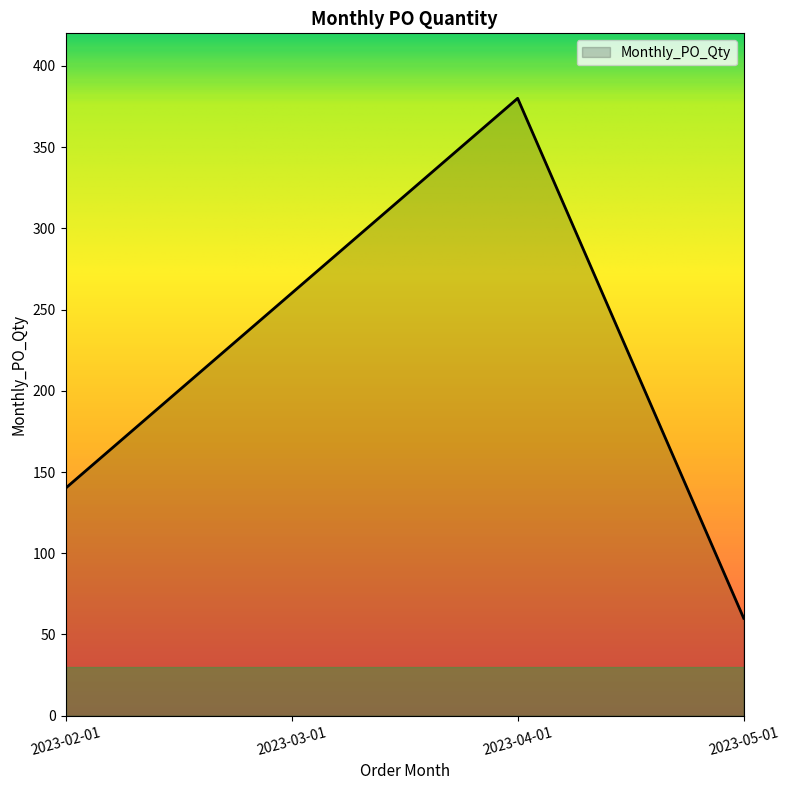

Read the value at 2023-02-01, to the nearest 10.

140